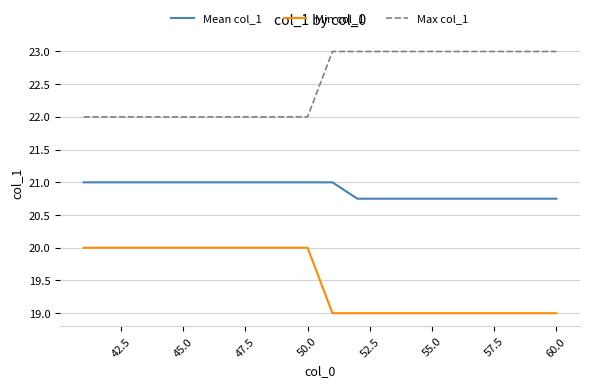

True or false: Min col_1 and Max col_1 intersect in this chart.

False